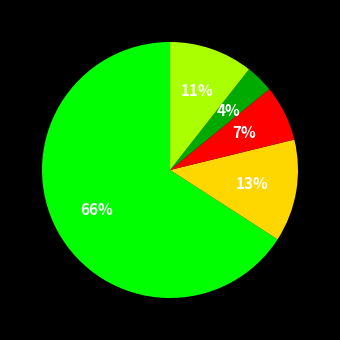

To the nearest percent, what is the average slice percentage?

20%